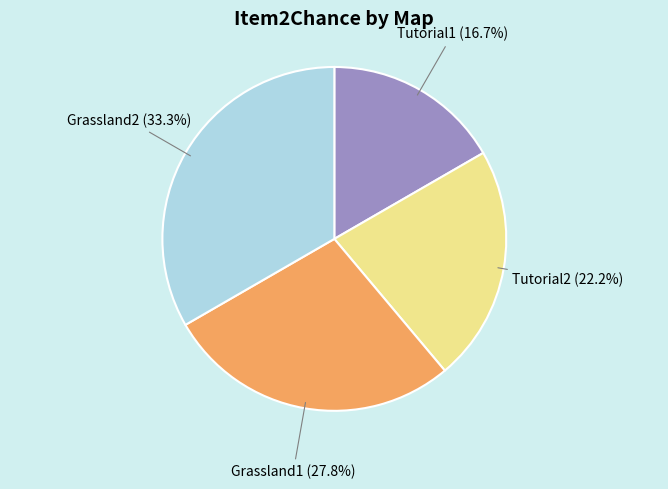

The Tutorial1 slice represents 31% of the pie. True or false?

False